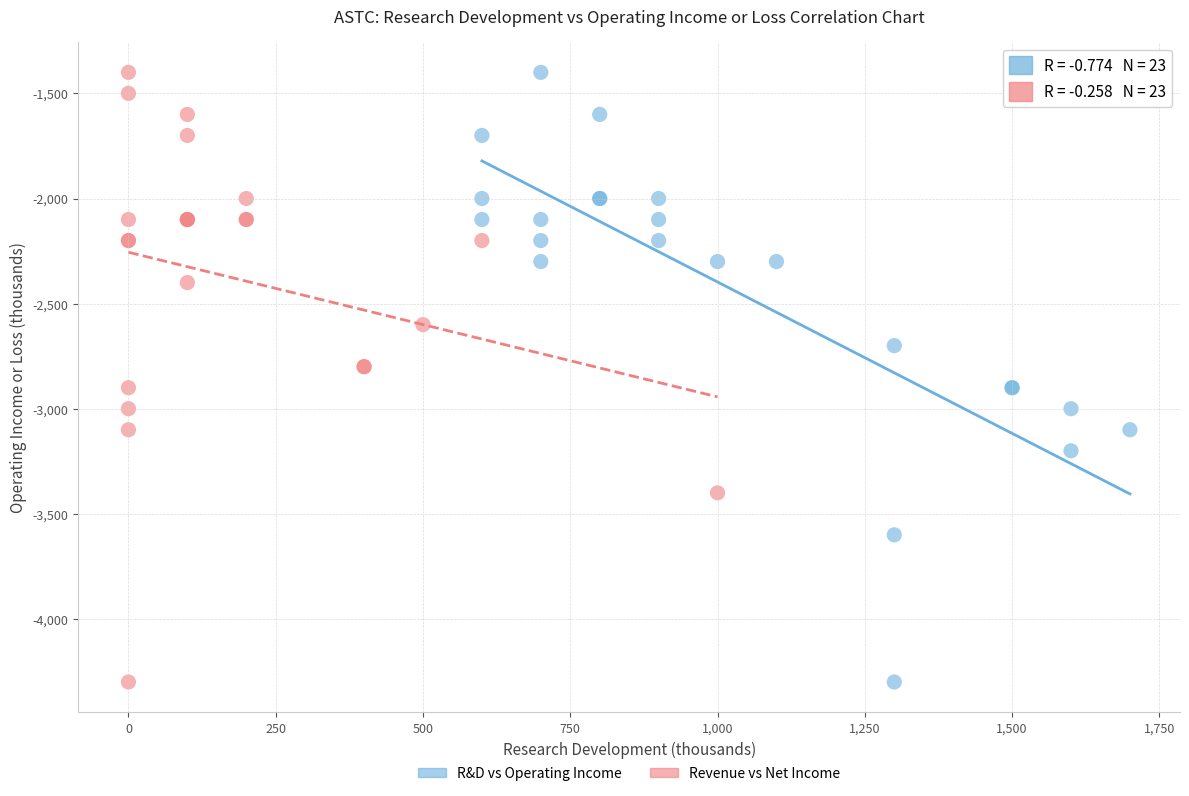

What are all the series names shown in the legend?

R&D vs Operating Income, Revenue vs Net Income